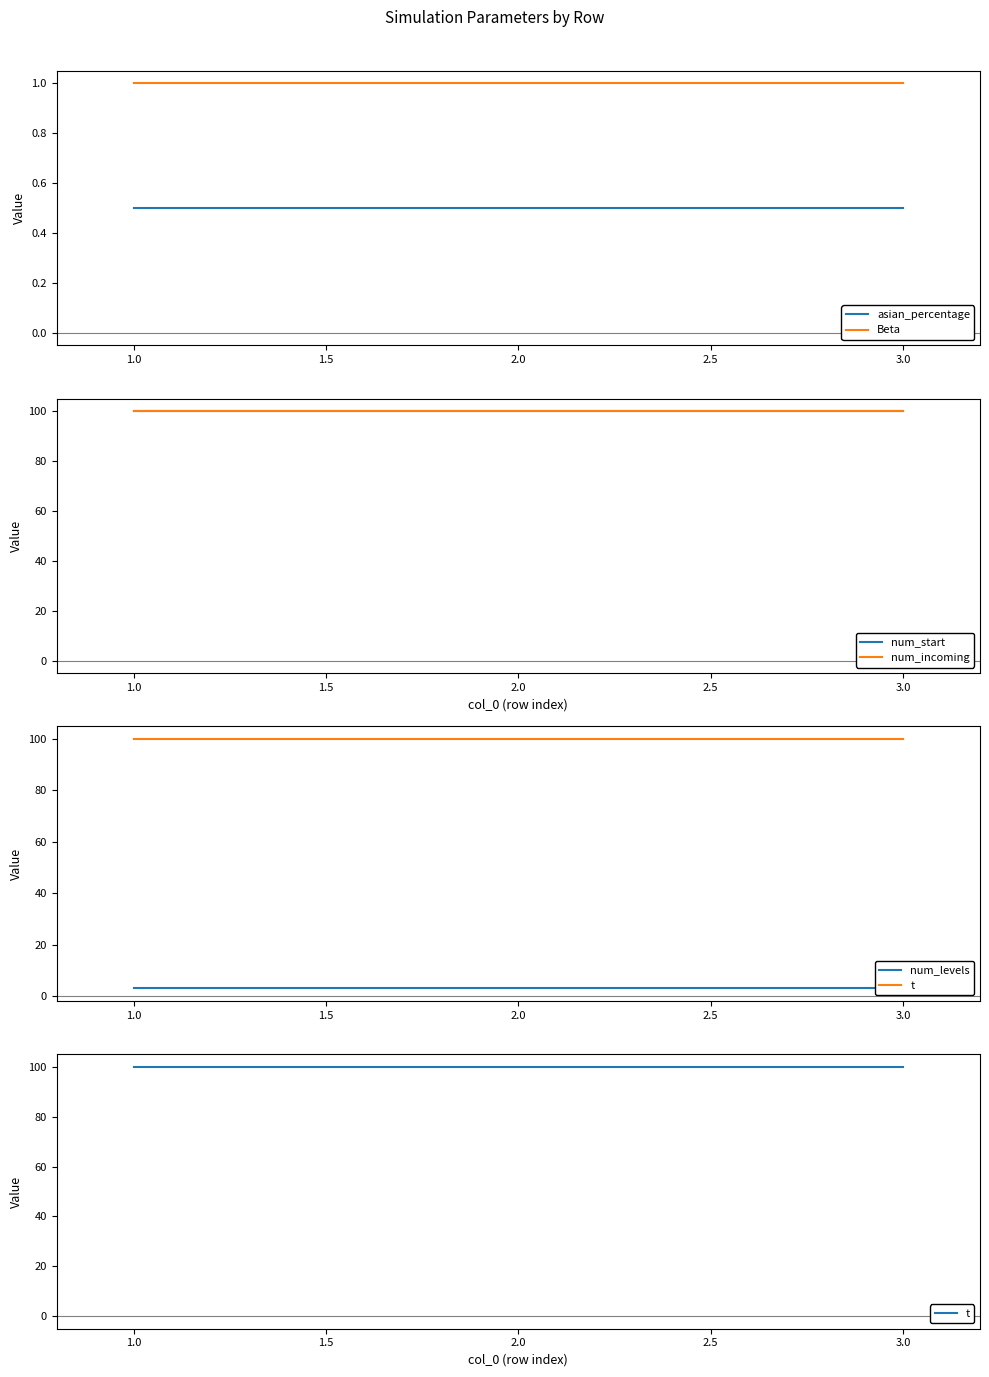

True or false: Beta has a value of 1.3 at 3.0.

False